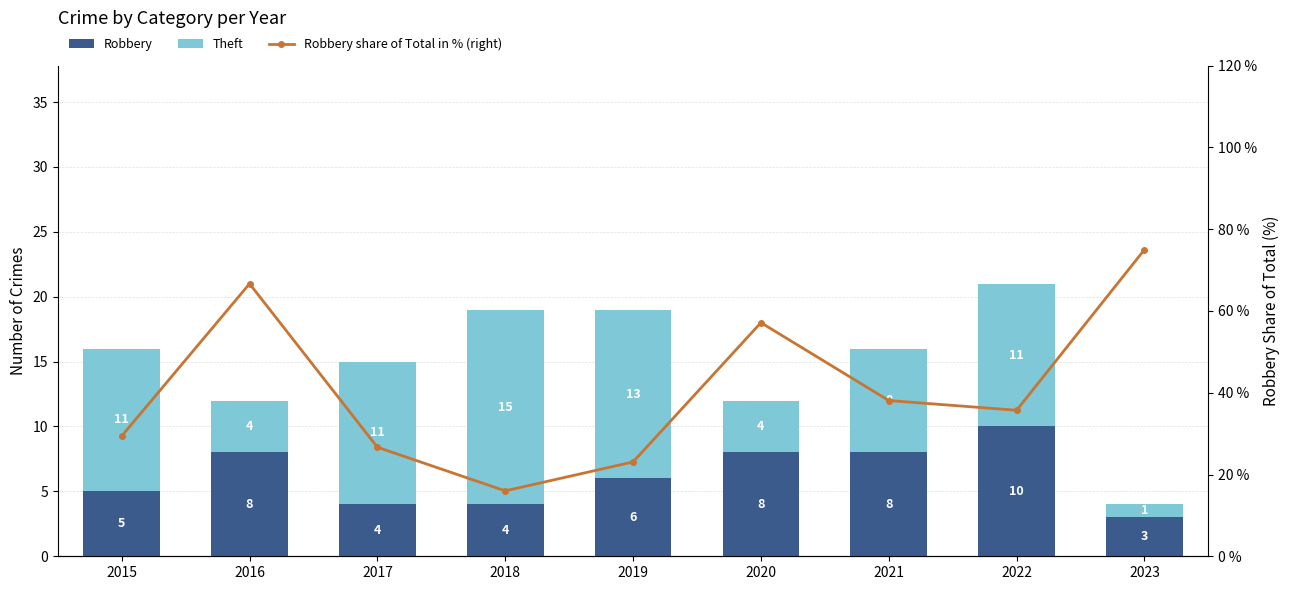

What is the sum of the Robbery values at 2017 and 2022?

14.0